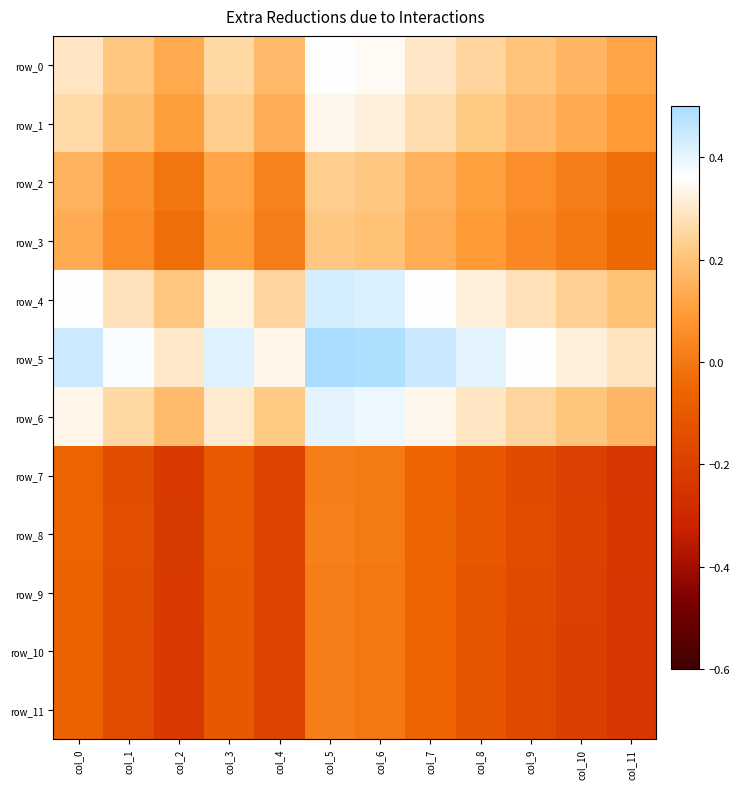

How many categories are shown in the chart?

12